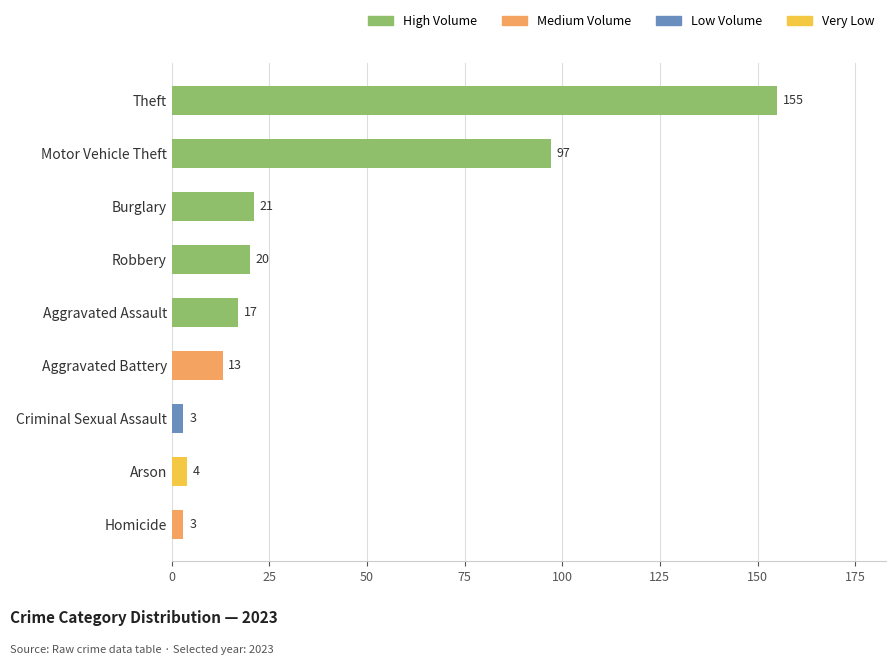

Count the number of data series in this chart.

1